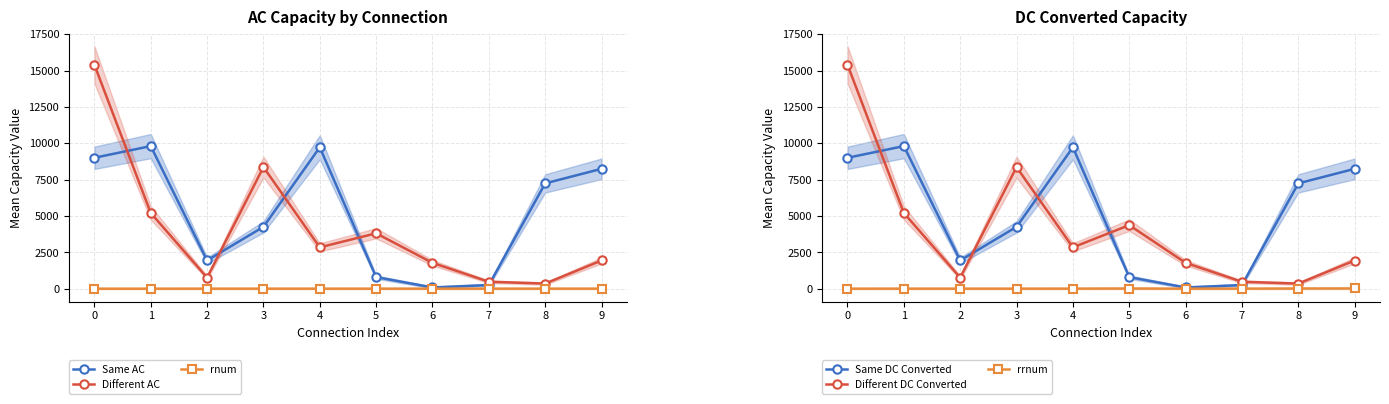

True or false: Different DC Converted and rnum cross at least once.

False